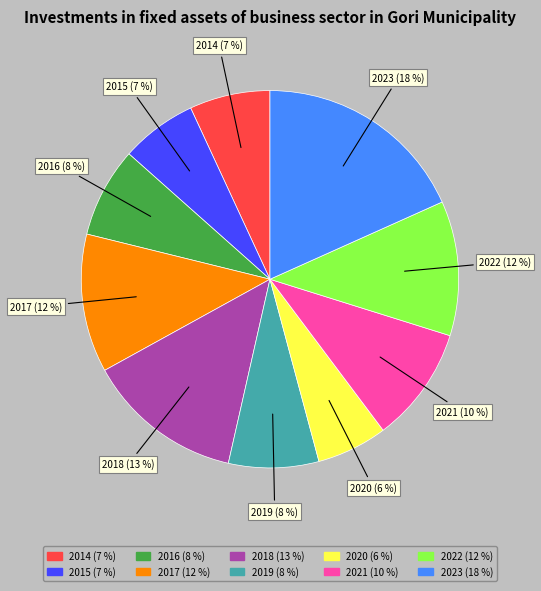

To the nearest percent, what is the average slice percentage?

10%